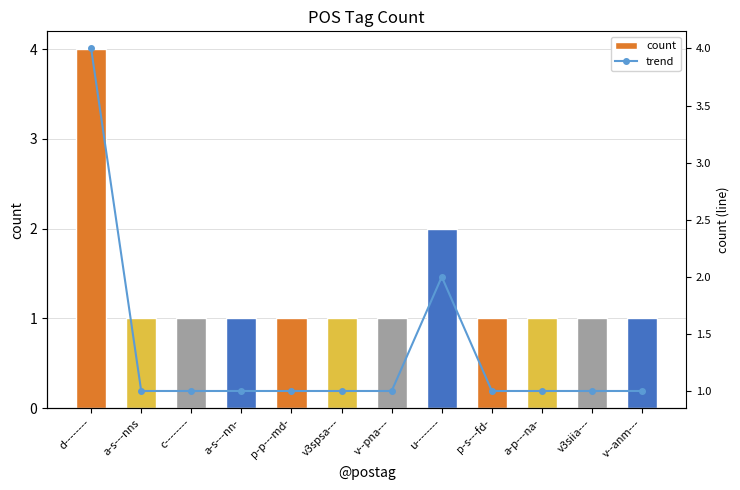

What is the average value of the count series?

1